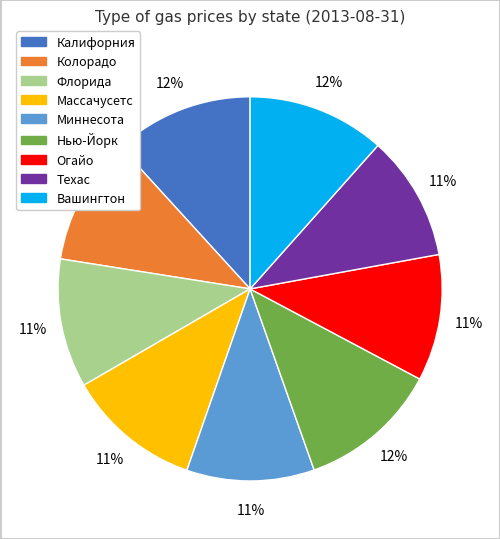

Does Флорида represent more than half of the total?

No